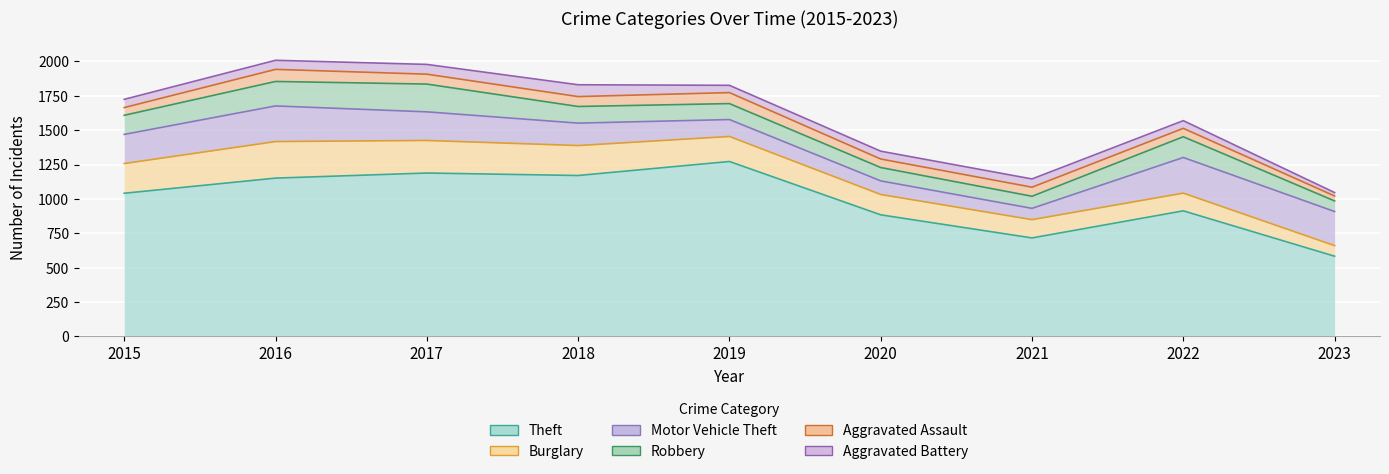

Which category has the lowest value in the Robbery series?

2023